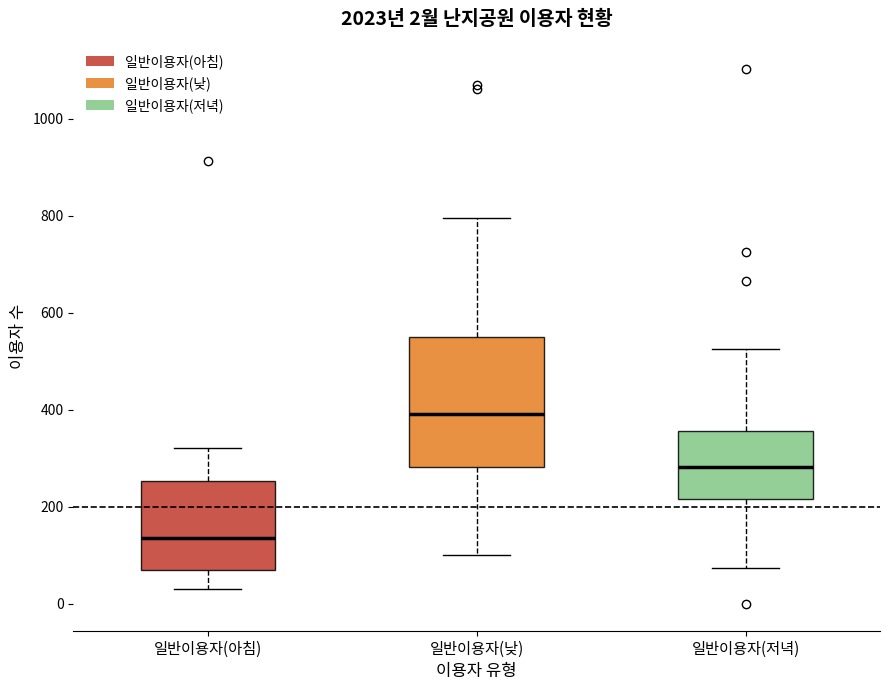

Which box has the lowest median line?

일반이용자(아침)